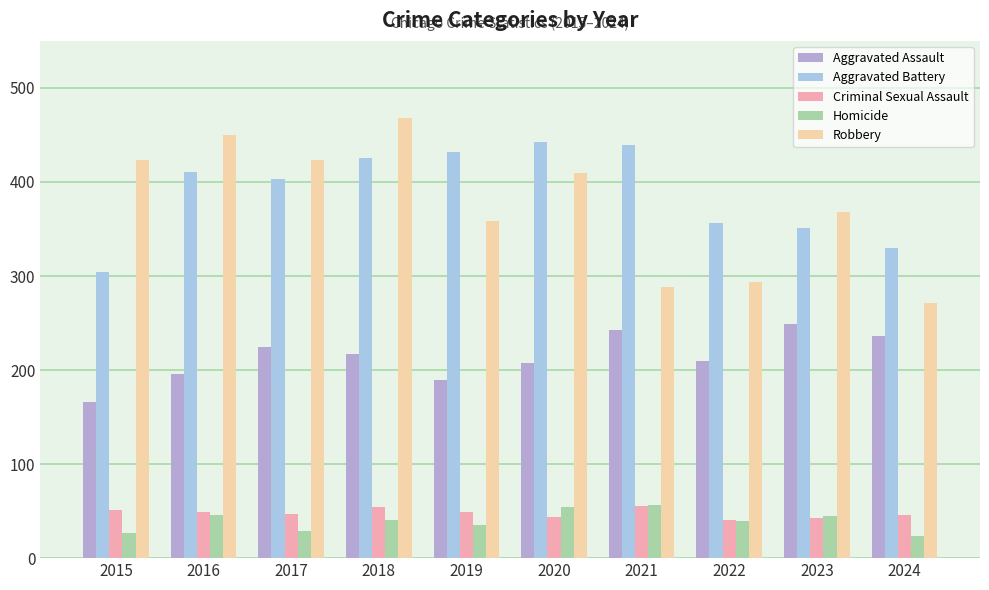

What is the approximate value of Robbery at 2018, to the nearest 50?

450